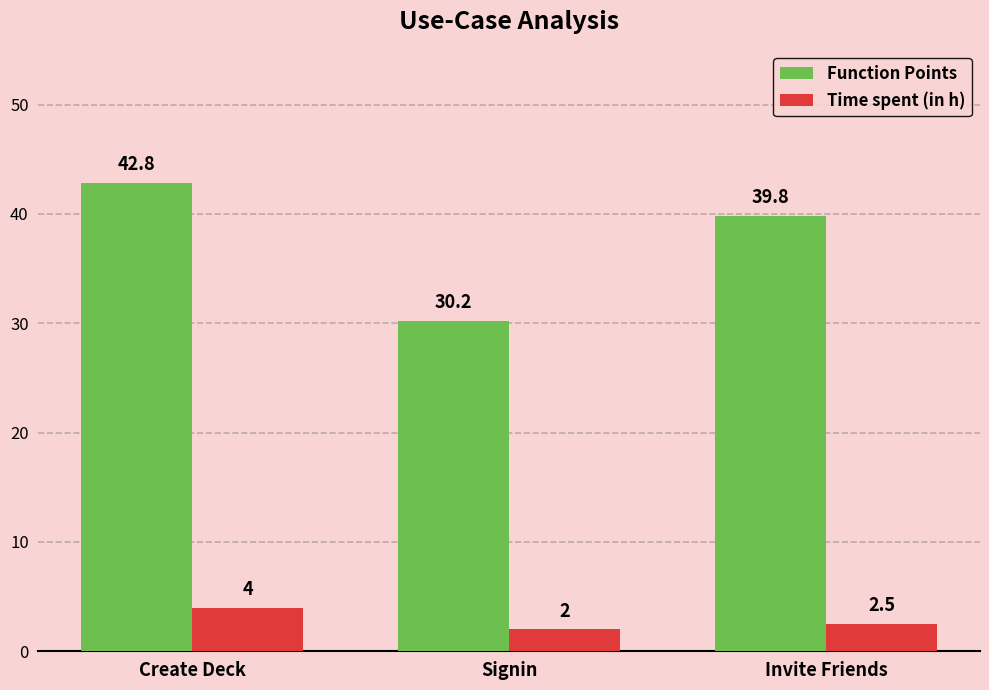

What position from the right is Signin?

2